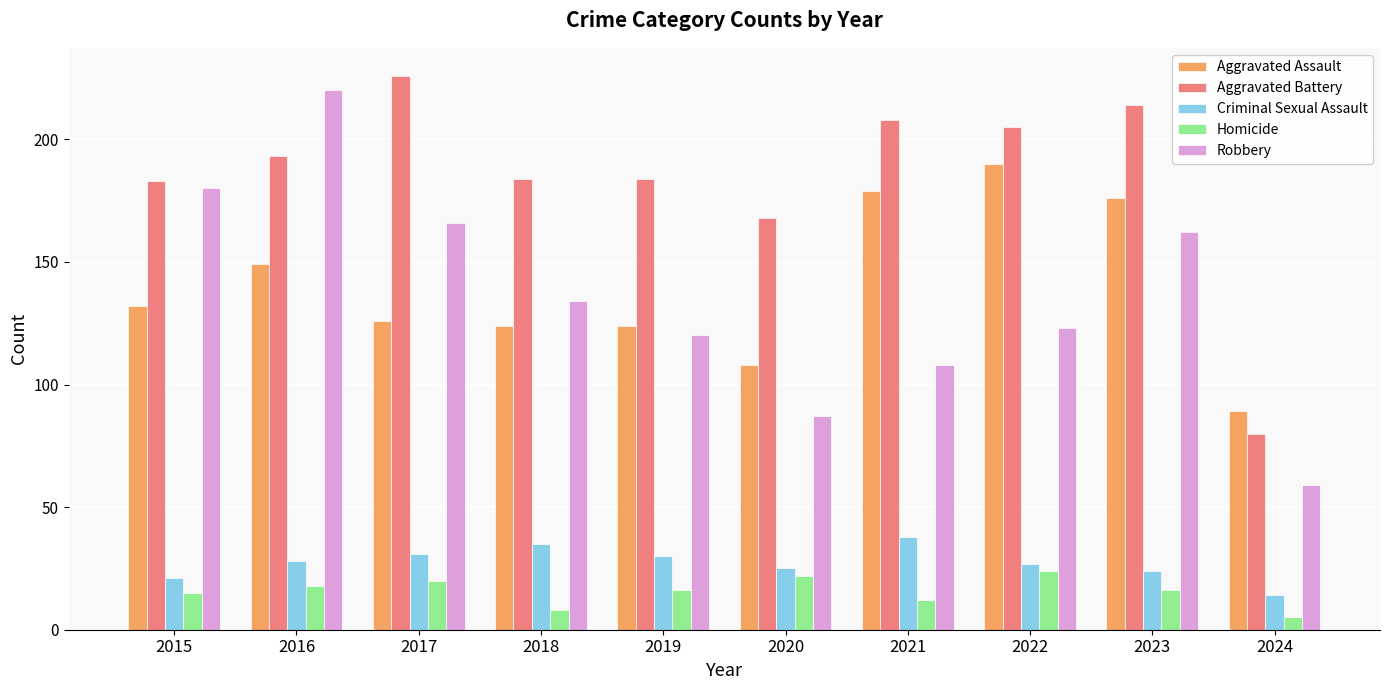

Which category has the lowest value in the Aggravated Assault series?

2024